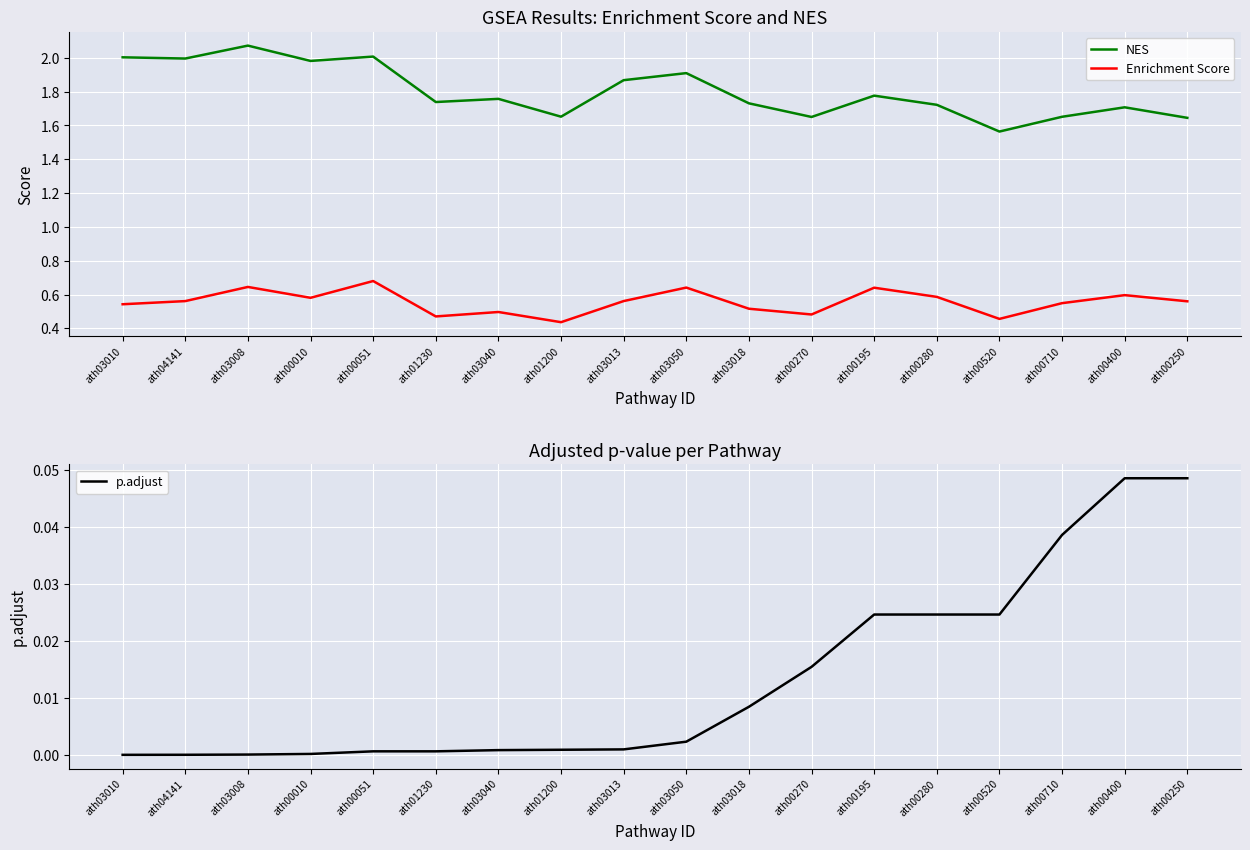

What is the sum of all Enrichment Score values?

10.0